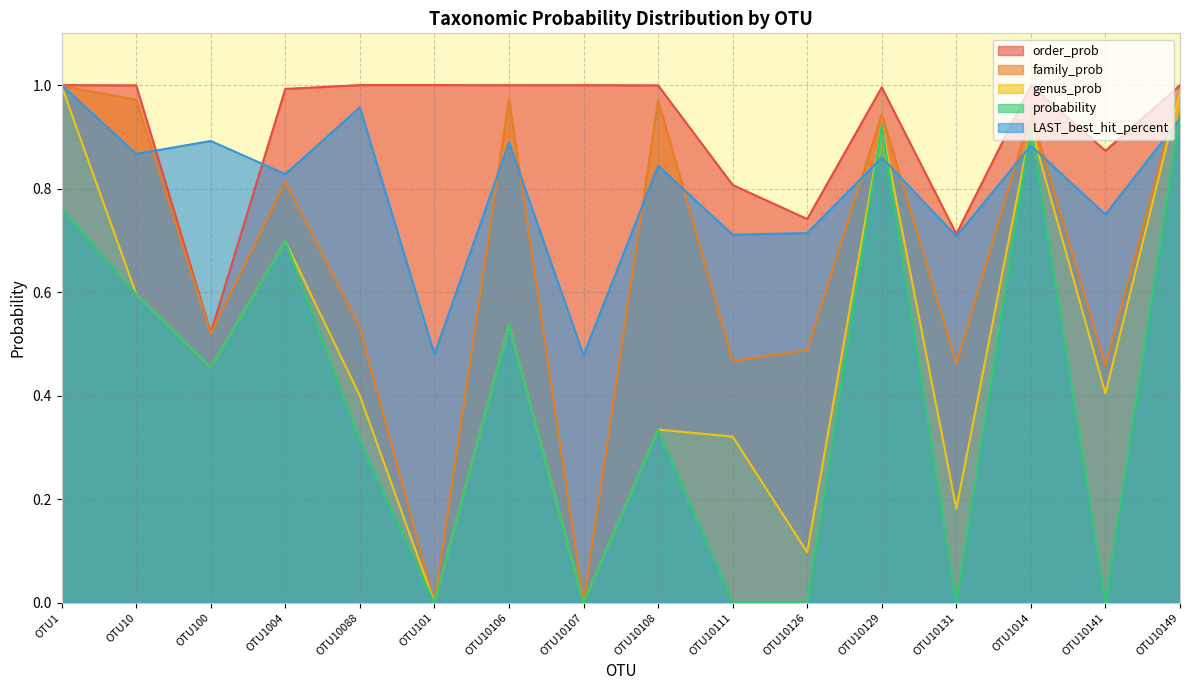

Is it true that probability equals -0.5 at OTU10131?

False